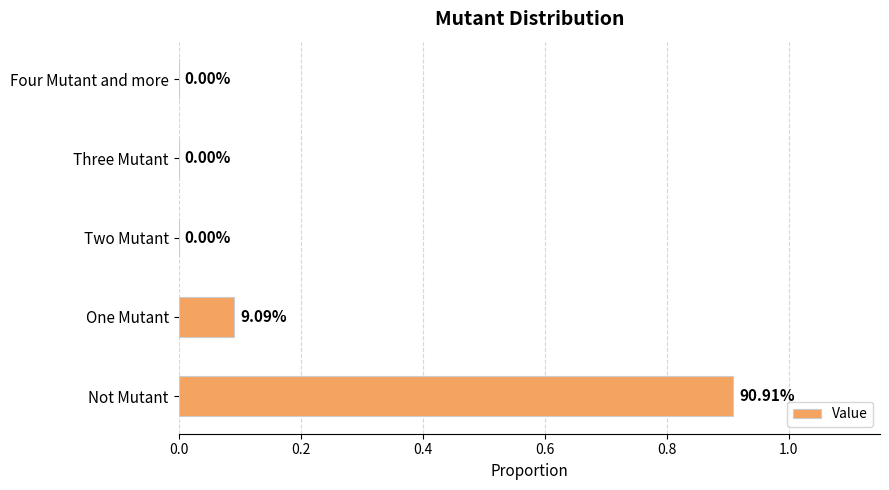

Which label corresponds to the largest value in the chart?

Not Mutant